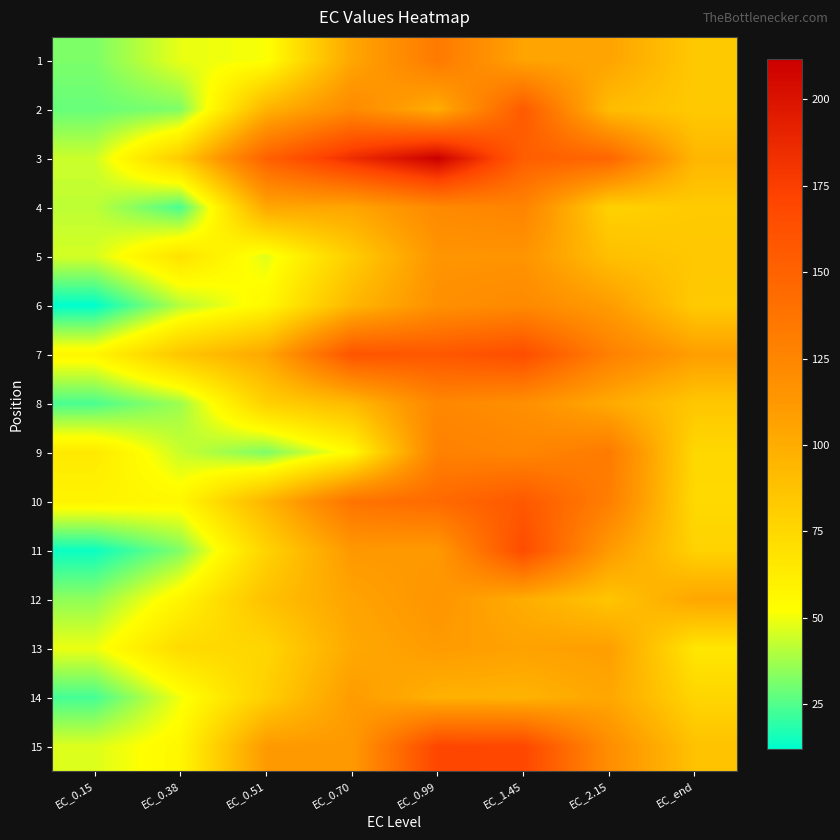

Reading right to left, transcribe all the data shown in this chart.

1: EC_end=83.7	EC_2.15=105.3	EC_1.45=105.5	EC_0.99=133.4	EC_0.70=103.8	EC_0.51=51.2	EC_0.38=48.6	EC_0.15=31.7
2: EC_end=83.6	EC_2.15=90.9	EC_1.45=155.6	EC_0.99=99.8	EC_0.70=122.2	EC_0.51=96.1	EC_0.38=32.0	EC_0.15=28.3
3: EC_end=94.5	EC_2.15=147.7	EC_1.45=153.0	EC_0.99=211.6	EC_0.70=185.0	EC_0.51=151.0	EC_0.38=81.9	EC_0.15=44.1
4: EC_end=82.6	EC_2.15=78.6	EC_1.45=126.4	EC_0.99=122.3	EC_0.70=104.4	EC_0.51=103.2	EC_0.38=23.8	EC_0.15=41.9
5: EC_end=84.4	EC_2.15=89.2	EC_1.45=114.8	EC_0.99=114.6	EC_0.70=81.0	EC_0.51=47.3	EC_0.38=68.6	EC_0.15=45.5
6: EC_end=82.6	EC_2.15=110.0	EC_1.45=122.4	EC_0.99=117.6	EC_0.70=94.0	EC_0.51=56.0	EC_0.38=40.5	EC_0.15=12.0
7: EC_end=108.5	EC_2.15=129.1	EC_1.45=165.2	EC_0.99=157.9	EC_0.70=160.2	EC_0.51=103.3	EC_0.38=85.2	EC_0.15=56.9
8: EC_end=84.8	EC_2.15=101.6	EC_1.45=118.4	EC_0.99=124.2	EC_0.70=92.4	EC_0.51=79.1	EC_0.38=36.8	EC_0.15=23.8
9: EC_end=75.0	EC_2.15=132.7	EC_1.45=125.1	EC_0.99=128.5	EC_0.70=54.9	EC_0.51=31.7	EC_0.38=43.6	EC_0.15=64.4
10: EC_end=74.1	EC_2.15=130.2	EC_1.45=156.9	EC_0.99=144.8	EC_0.70=138.1	EC_0.51=95.4	EC_0.38=56.1	EC_0.15=58.5
11: EC_end=78.0	EC_2.15=111.1	EC_1.45=166.1	EC_0.99=111.3	EC_0.70=112.1	EC_0.51=77.6	EC_0.38=32.3	EC_0.15=13.9
12: EC_end=104.1	EC_2.15=86.0	EC_1.45=99.9	EC_0.99=114.3	EC_0.70=105.4	EC_0.51=88.1	EC_0.38=57.9	EC_0.15=34.8
13: EC_end=66.2	EC_2.15=108.3	EC_1.45=106.5	EC_0.99=110.1	EC_0.70=102.4	EC_0.51=75.9	EC_0.38=73.2	EC_0.15=49.1
14: EC_end=76.2	EC_2.15=103.7	EC_1.45=96.5	EC_0.99=97.7	EC_0.70=110.1	EC_0.51=80.0	EC_0.38=50.1	EC_0.15=22.9
15: EC_end=87.5	EC_2.15=119.3	EC_1.45=169.2	EC_0.99=169.8	EC_0.70=111.5	EC_0.51=111.2	EC_0.38=56.6	EC_0.15=46.8